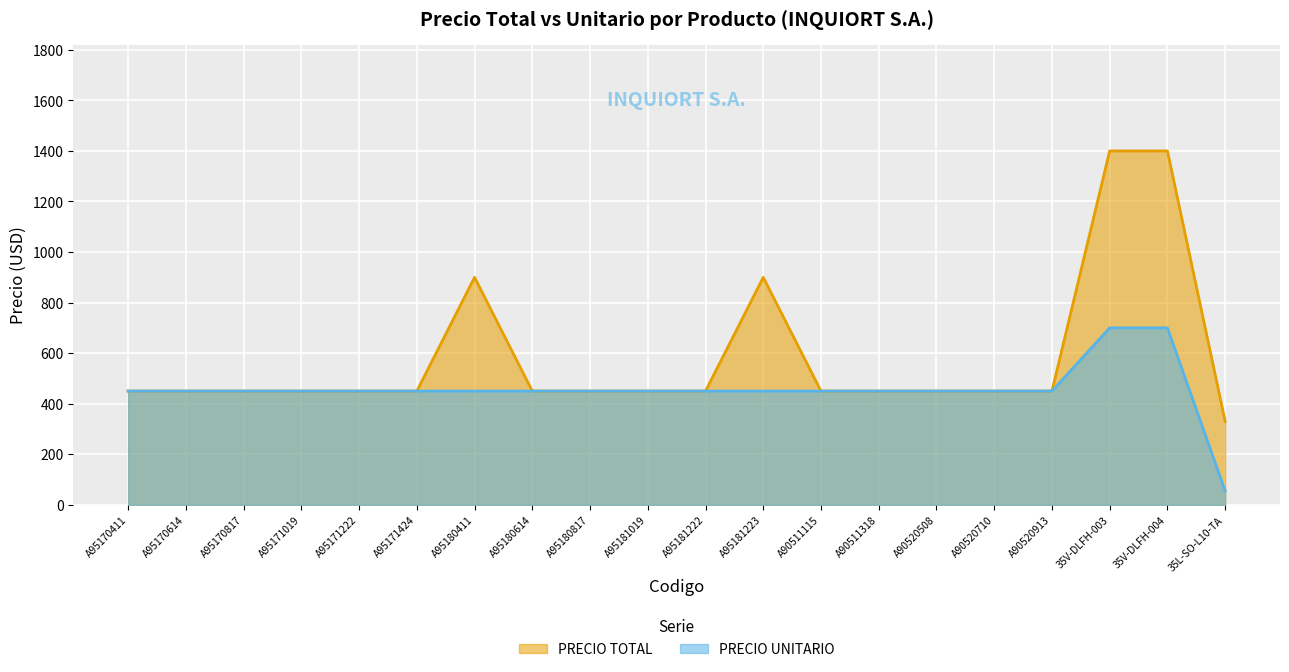

What is the average value of the PRECIO UNITARIO series?

455